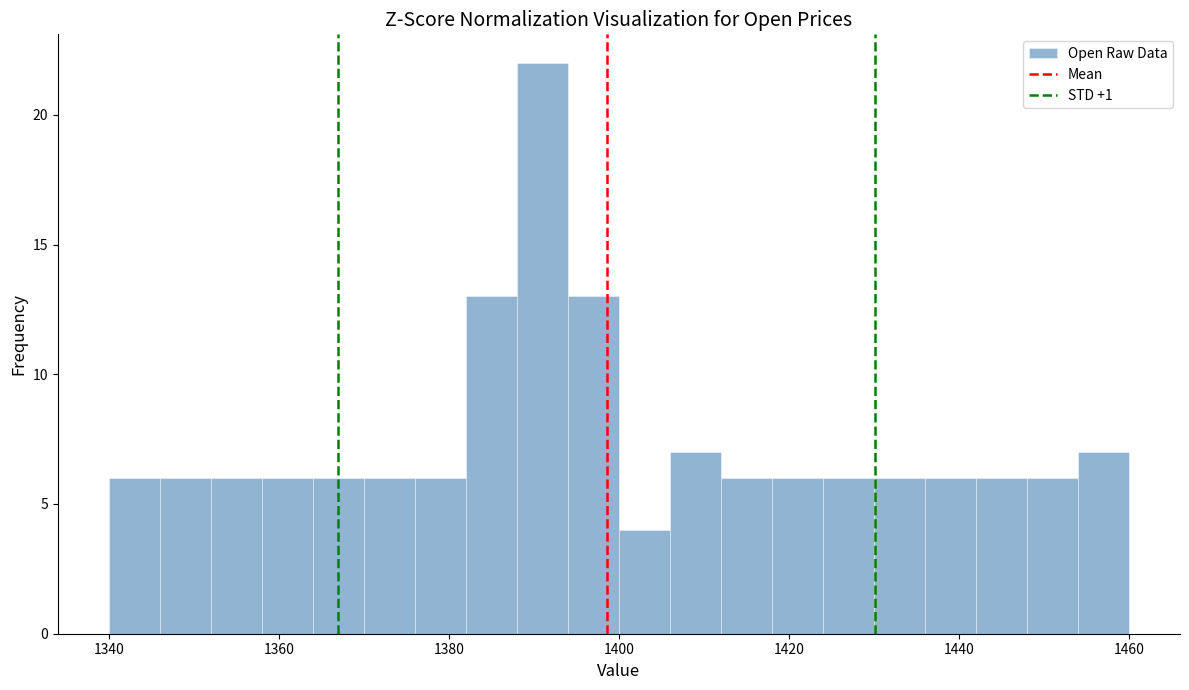

Around what value on the x-axis is the tallest bar? Give the approximate position of its centre, as read against the axis.

1392